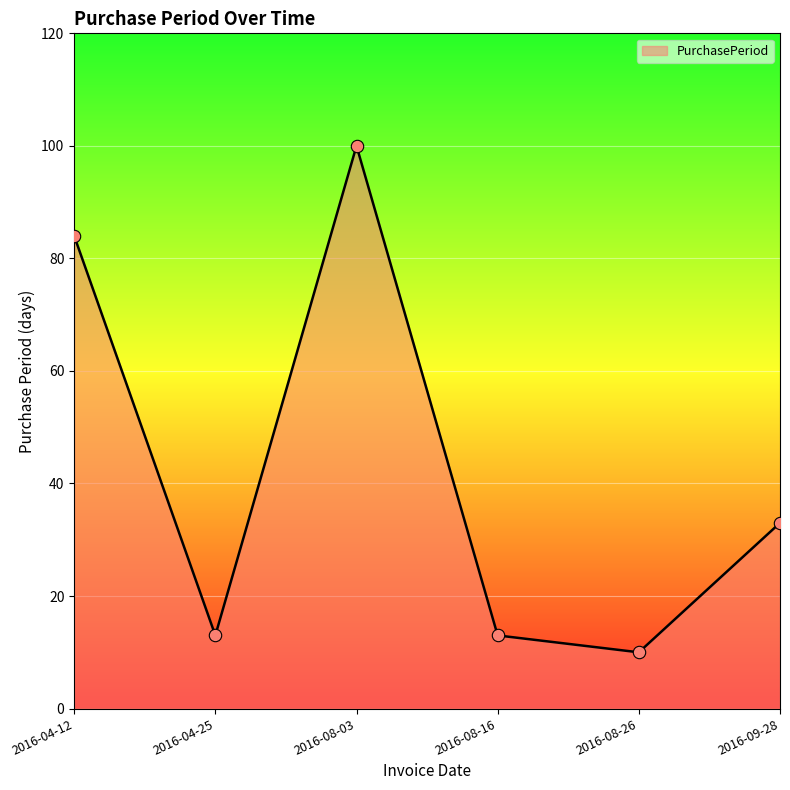

What is the change in value from 2016-04-25 to 2016-08-03?

+87